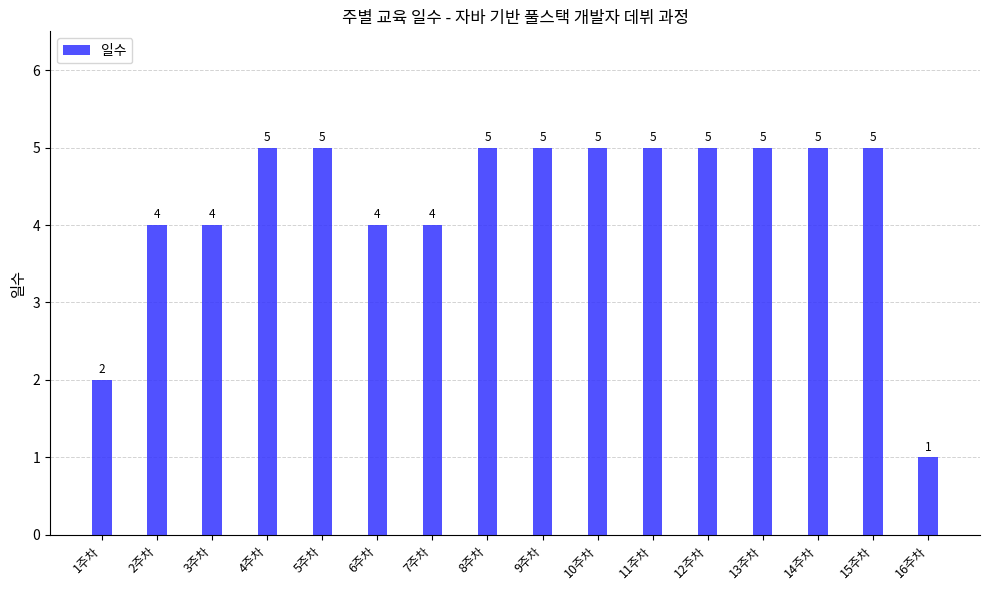

Which has a higher value, 15주차 or 7주차?

15주차